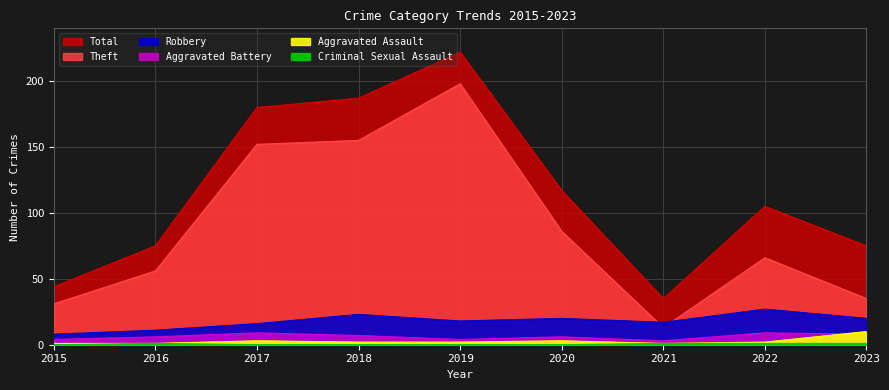

Where does the Aggravated Assault series first go above 2?

2017